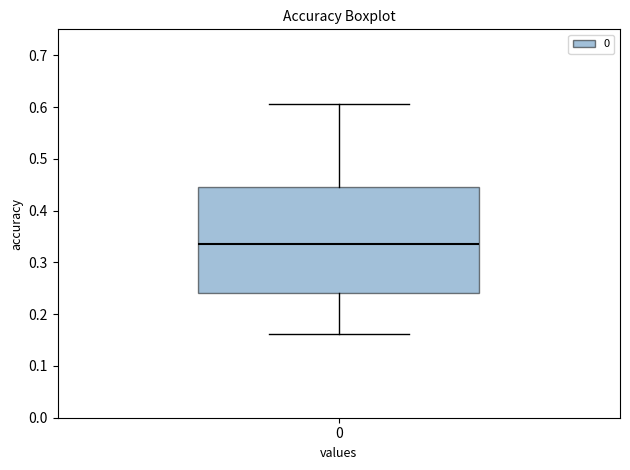

Transcribe this box plot: give where the median line is, the range the box spans, and where the two whiskers end, as read against the y-axis. The values are not printed on the chart, so give them approximately, as read against the axis.

median 0.34, box 0.24 to 0.44, whiskers 0.16 to 0.61